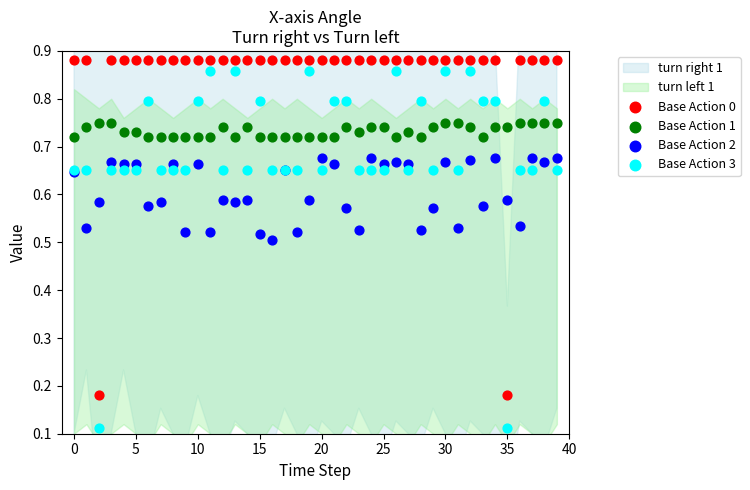

Which series has the widest spread of Y values?

Base Action 3